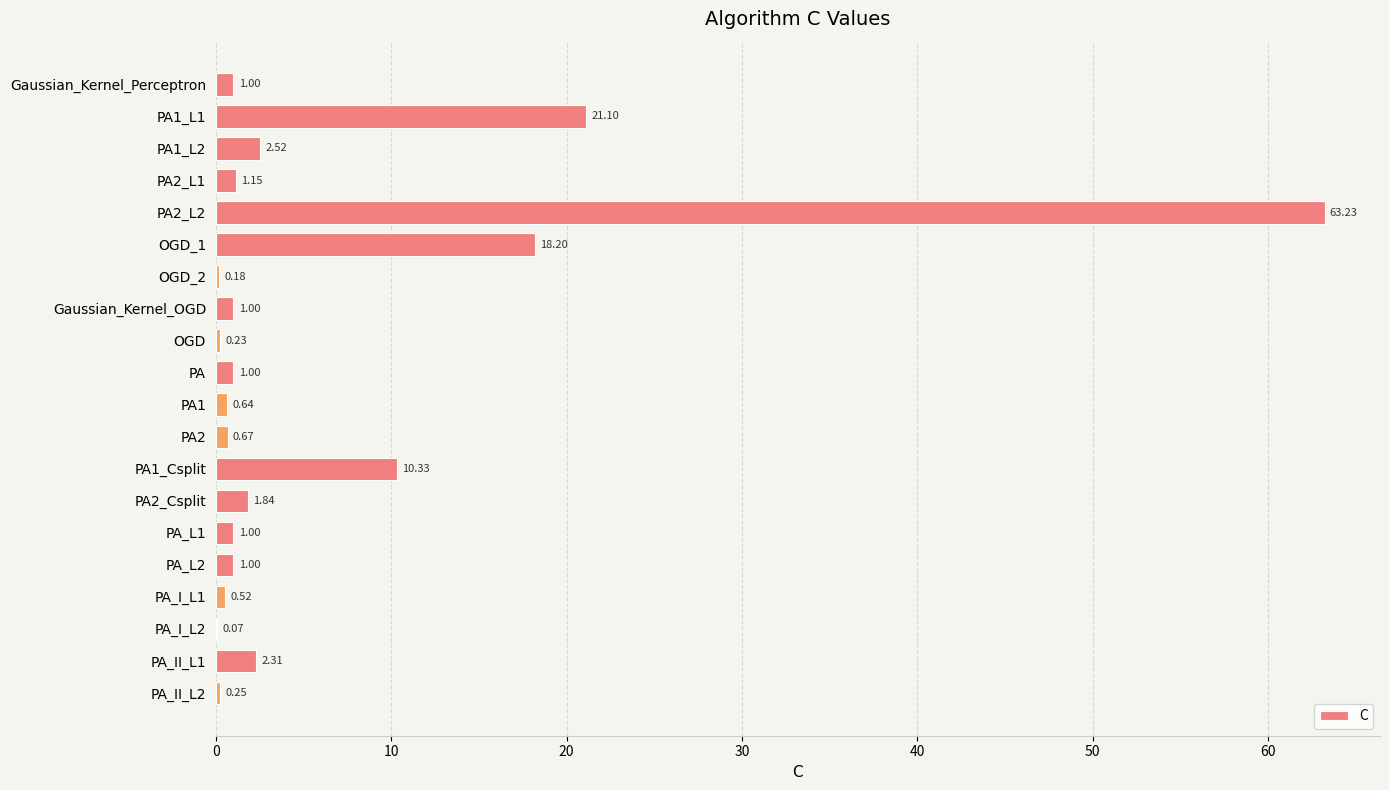

What is the greatest value displayed?

63.2